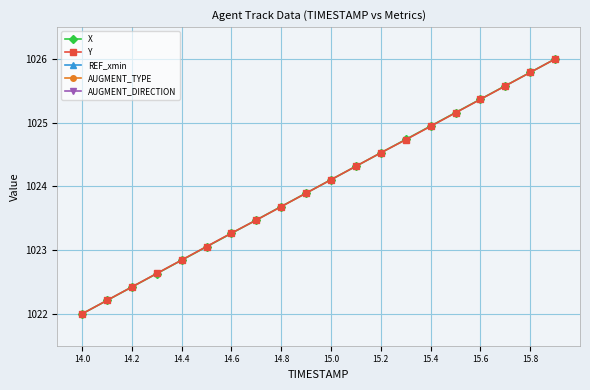

Which category has the lowest value in the Y series?

14.0